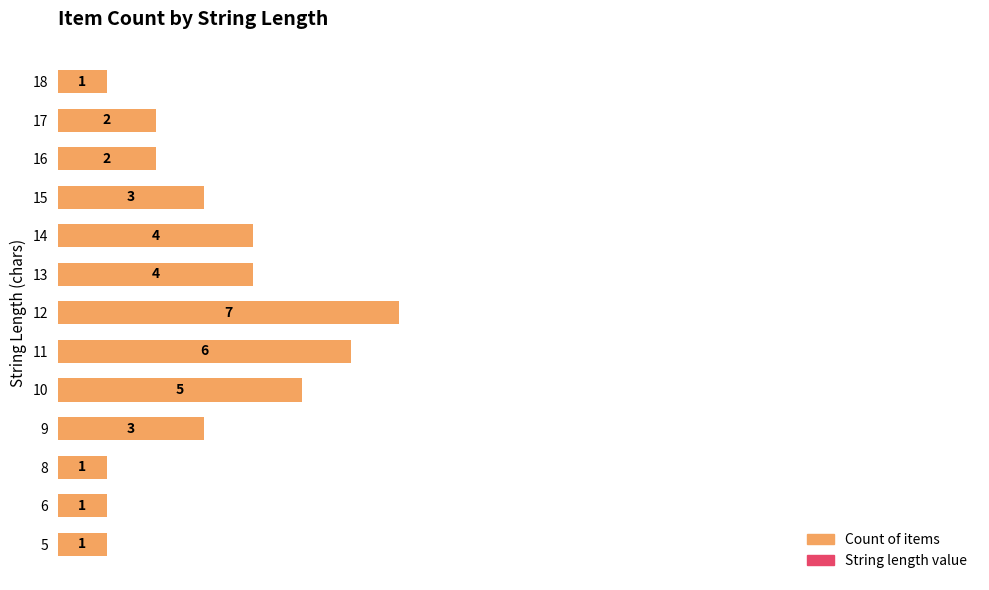

What value does the data have at 12?

7